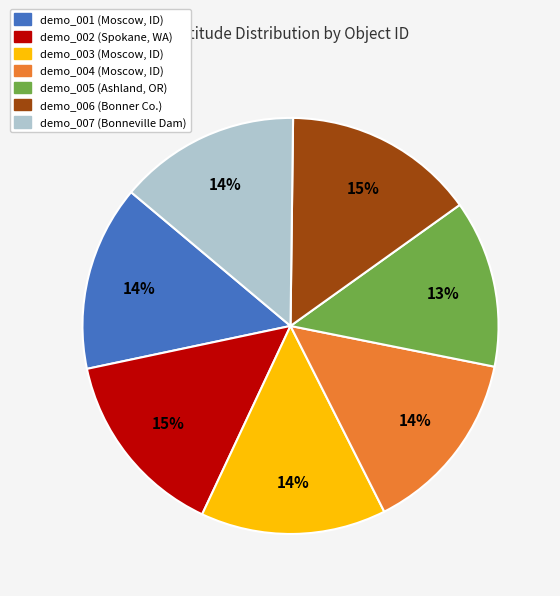

To the nearest percent, what portion does demo_005 represent?

13%